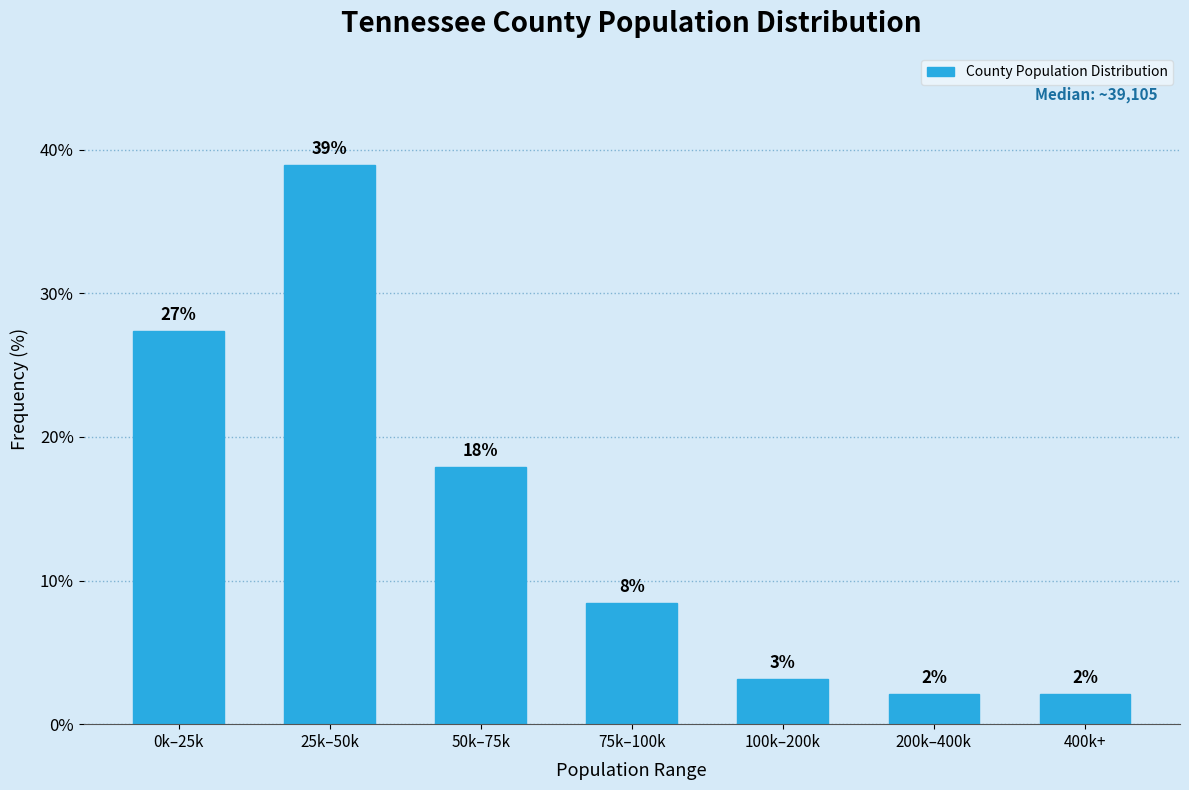

How many bars are there in total?

7